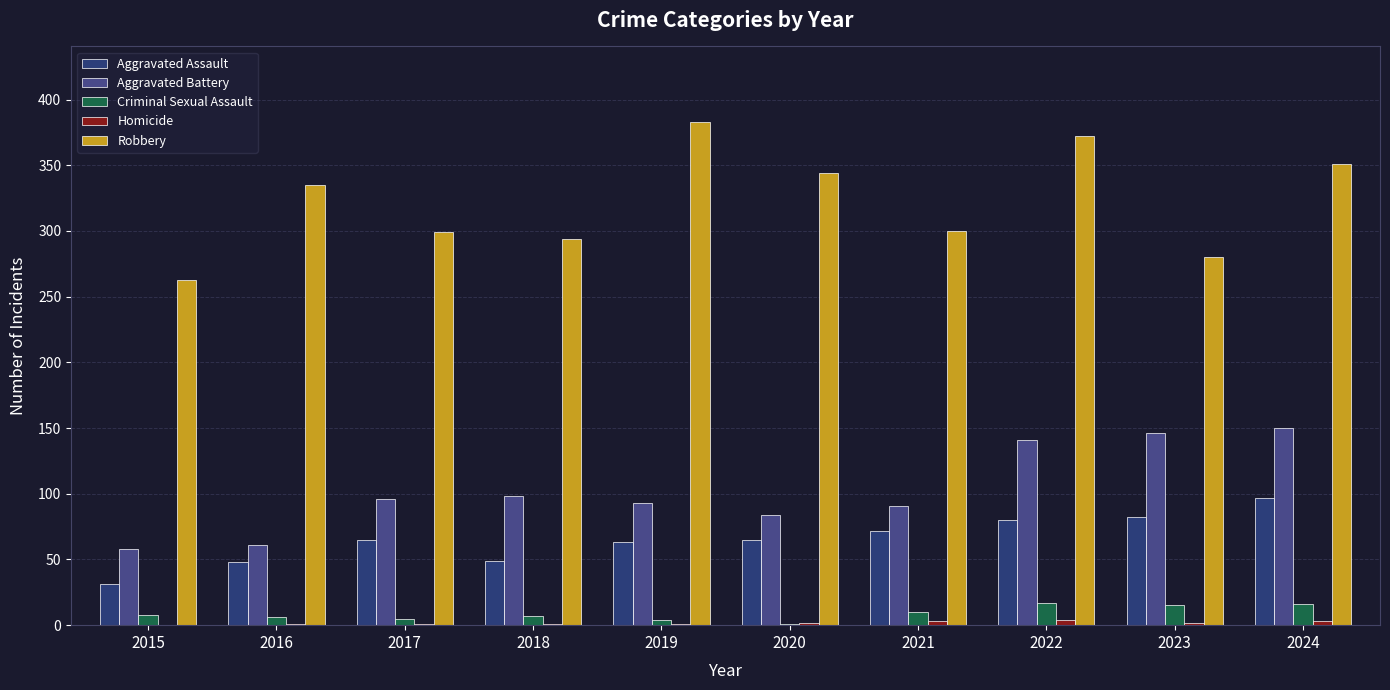

Which category has the lowest value in the Robbery series?

2015